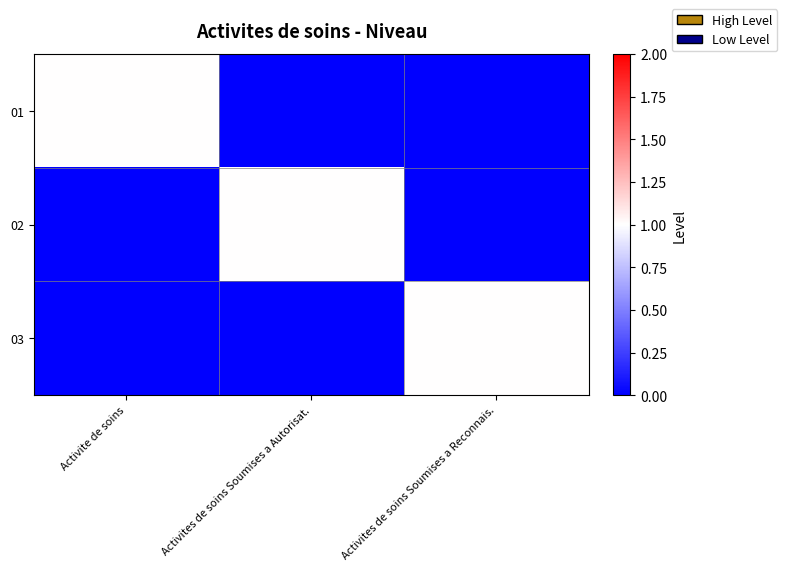

Which series changed the most between Activite de soins and Activites de soins Soumises a Reconnais.?

01